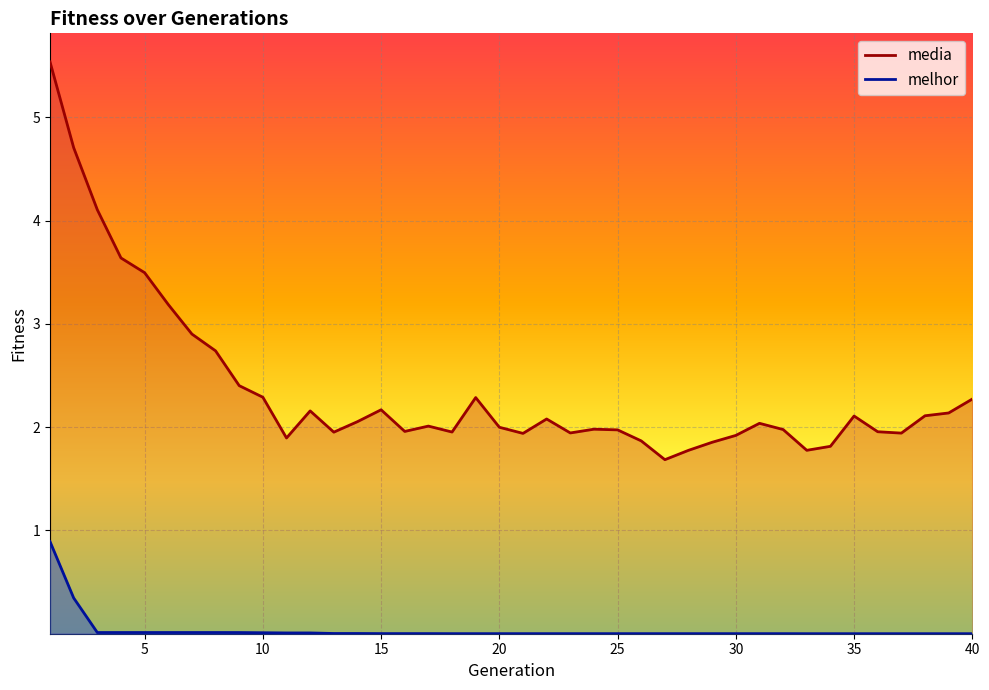

Which label corresponds to the smallest value in the chart?

33